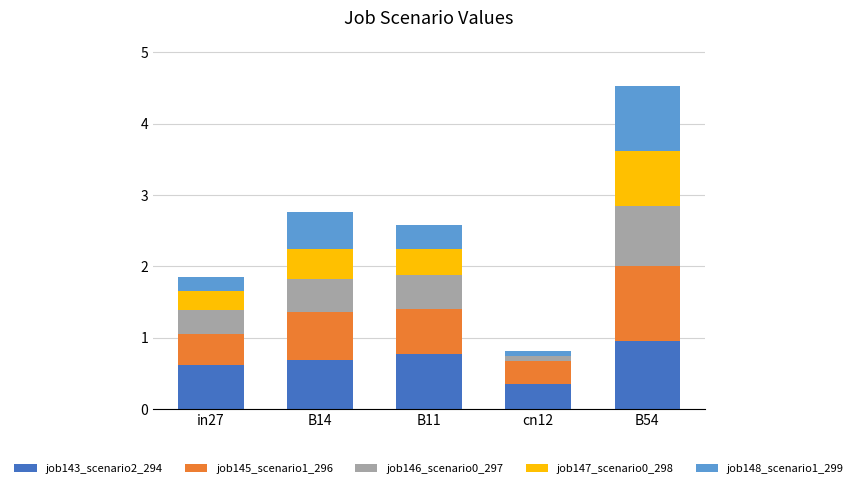

What is the total value across all series at cn12?

0.8